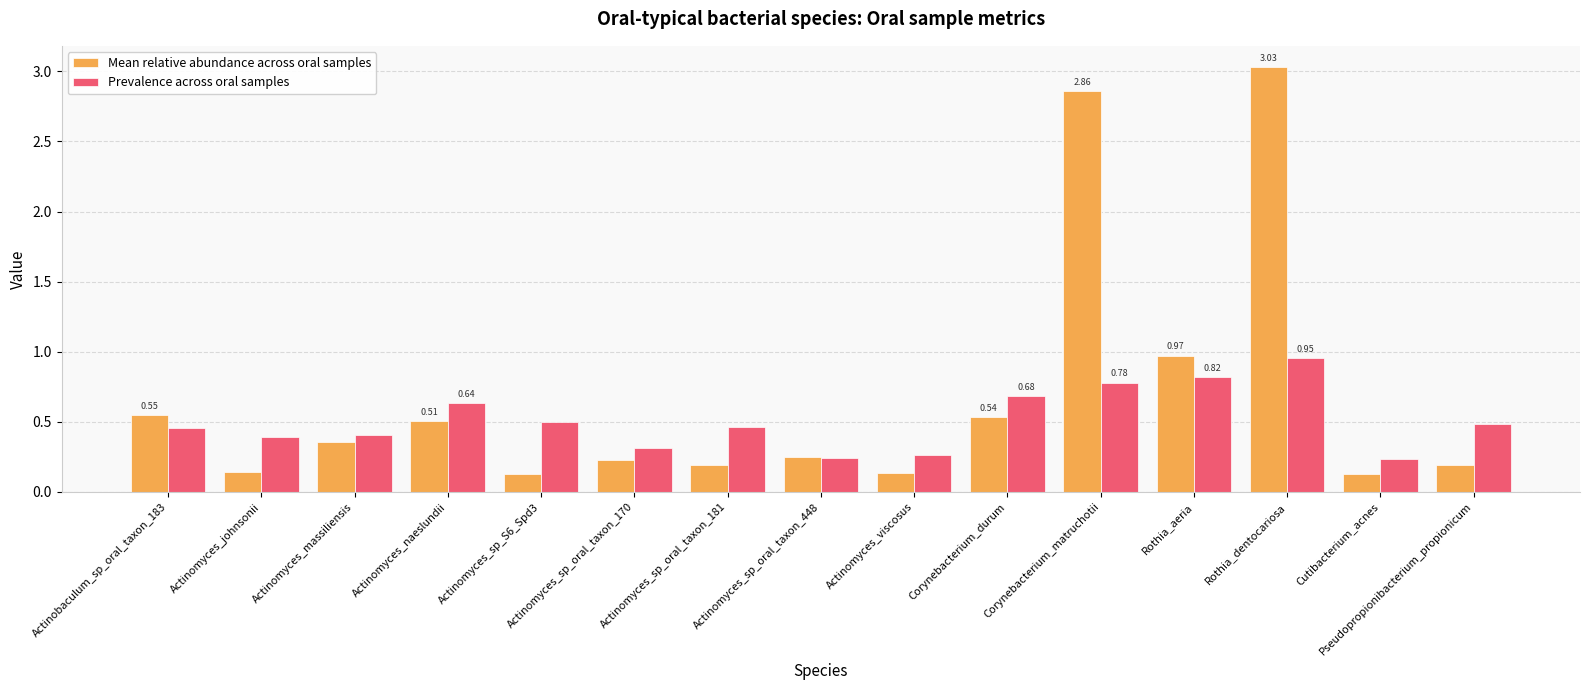

Which series has the largest range (max minus min)?

Mean relative abundance across oral samples